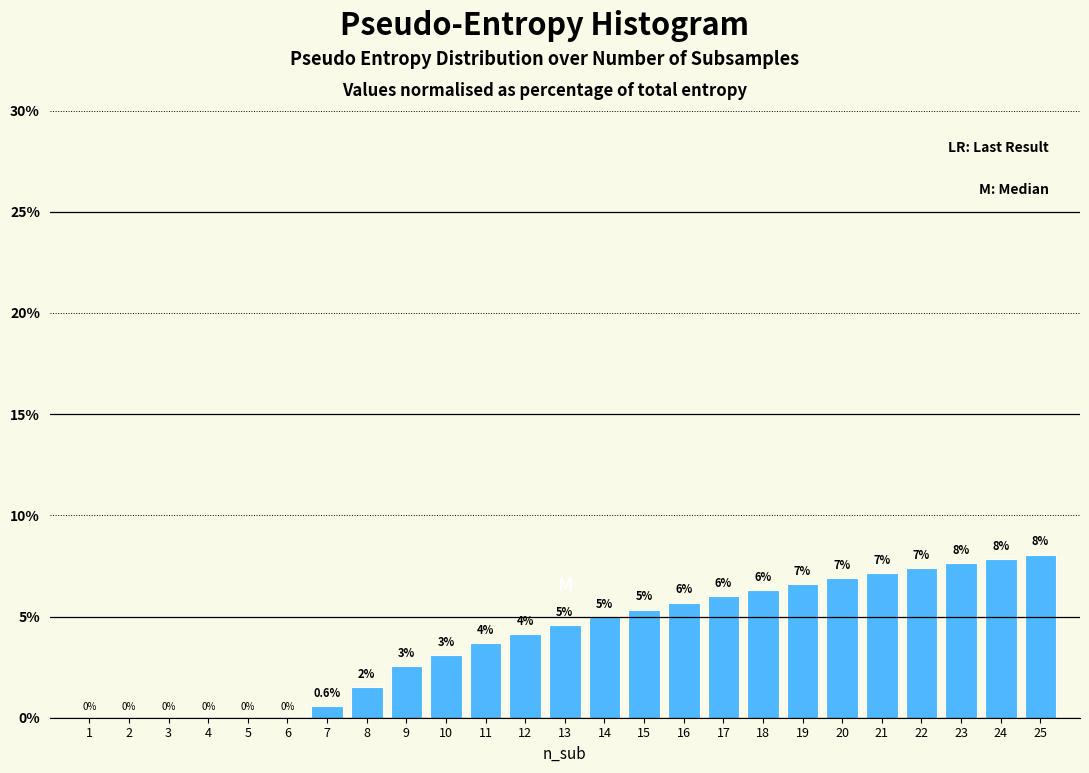

What is the ratio of the value at 12 to the value at 23?

0.5